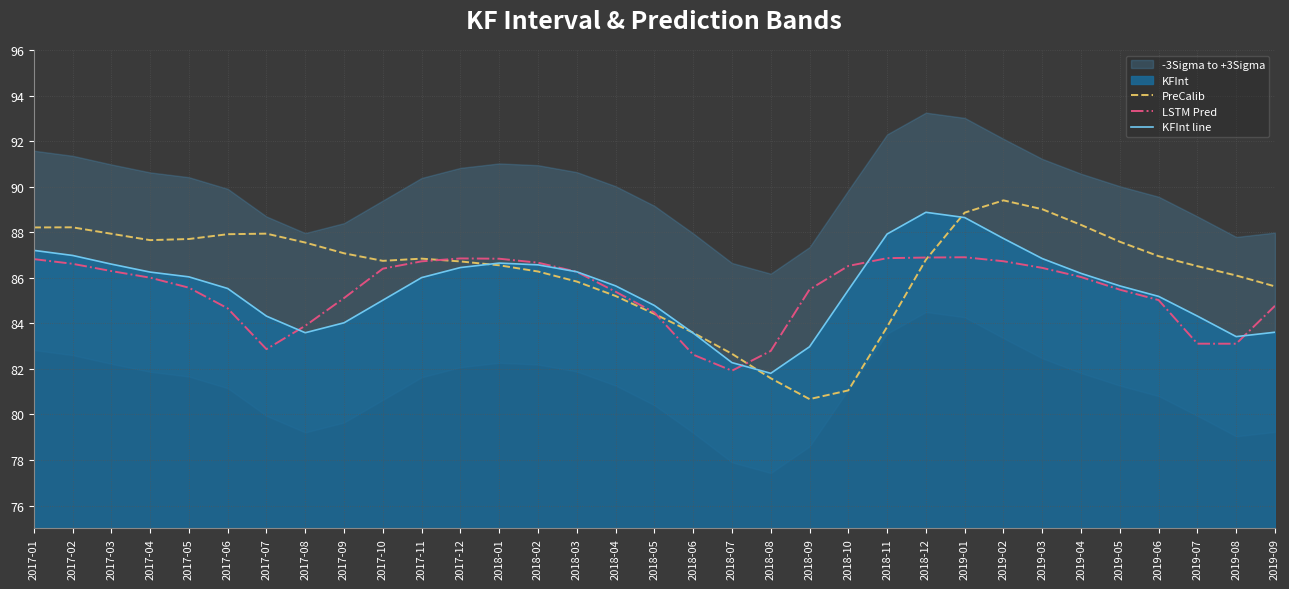

Does the chart display data point markers on the line(s)?

No